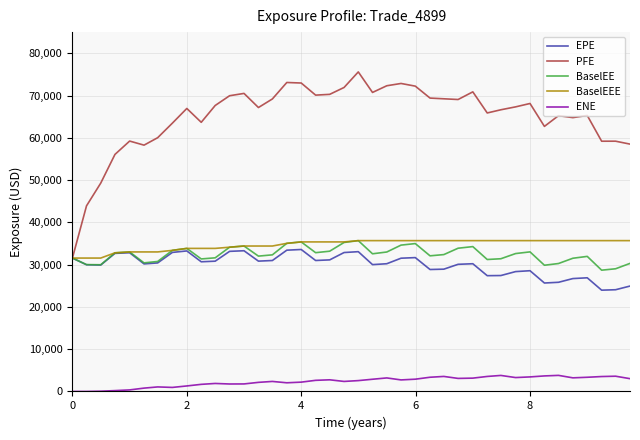

Which series has the largest range (max minus min)?

PFE